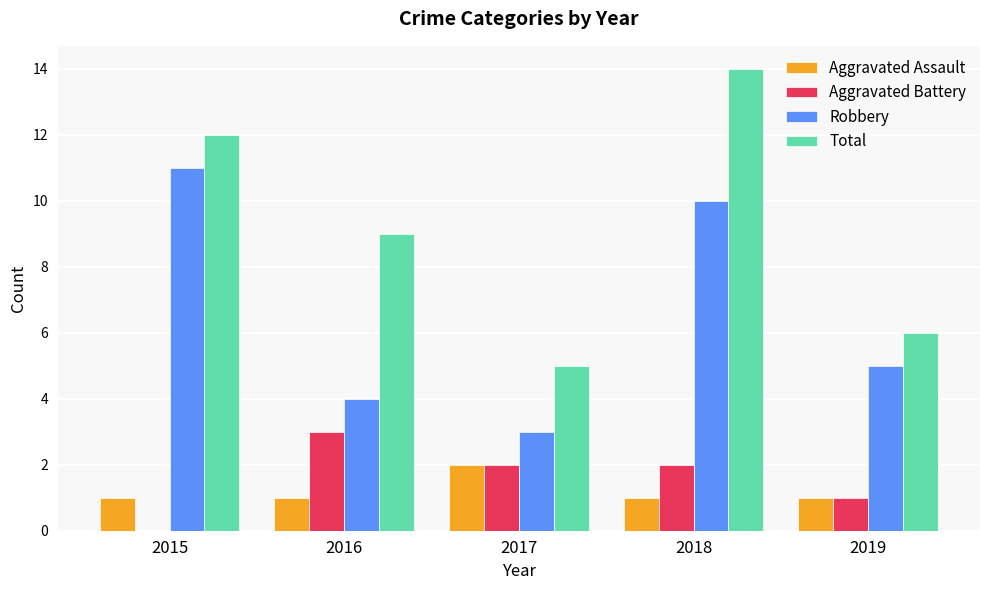

What is the difference between the Aggravated Battery values at 2019 and 2018?

1